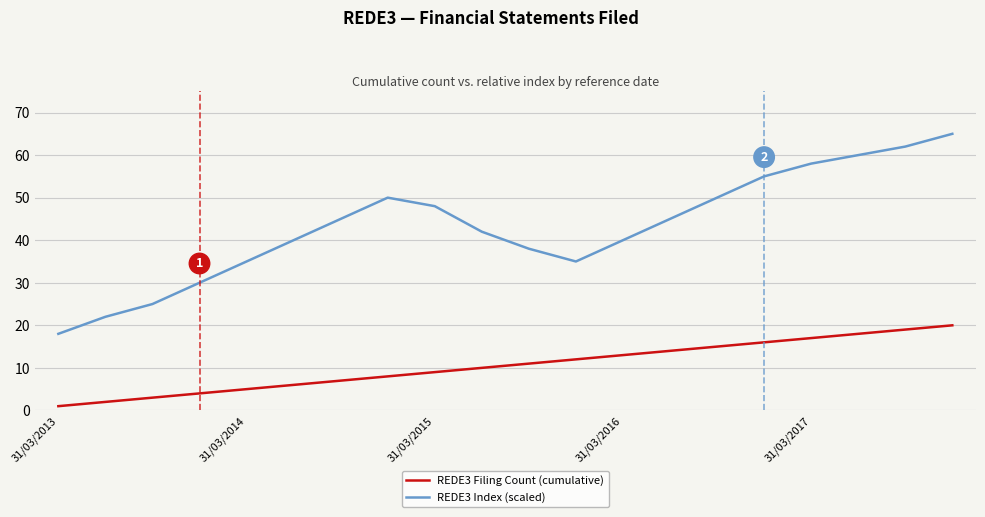

True or false: REDE3 Index (scaled) and REDE3 Filing Count (cumulative) intersect in this chart.

False